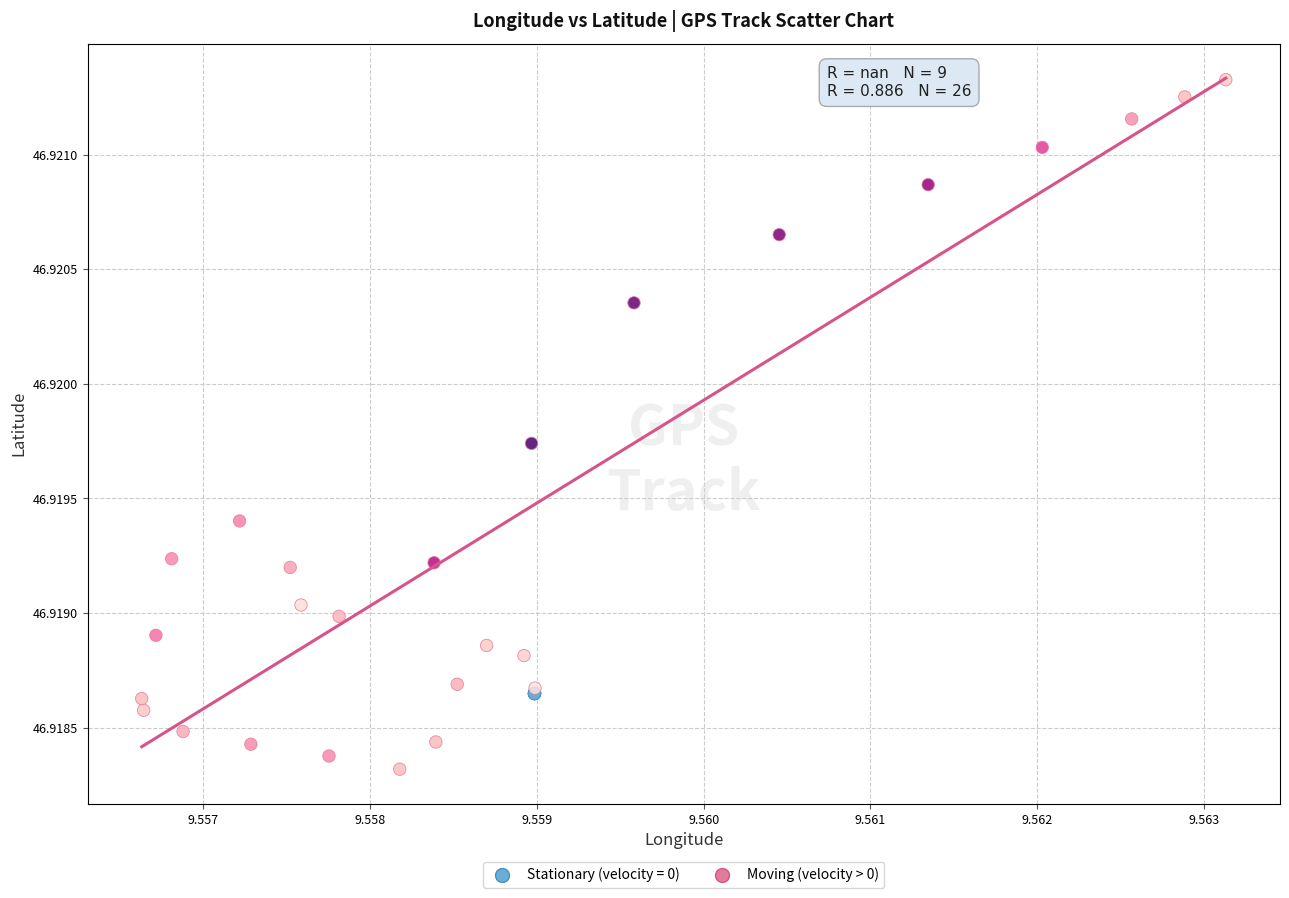

Which series reaches the maximum Y coordinate?

Moving (velocity > 0)